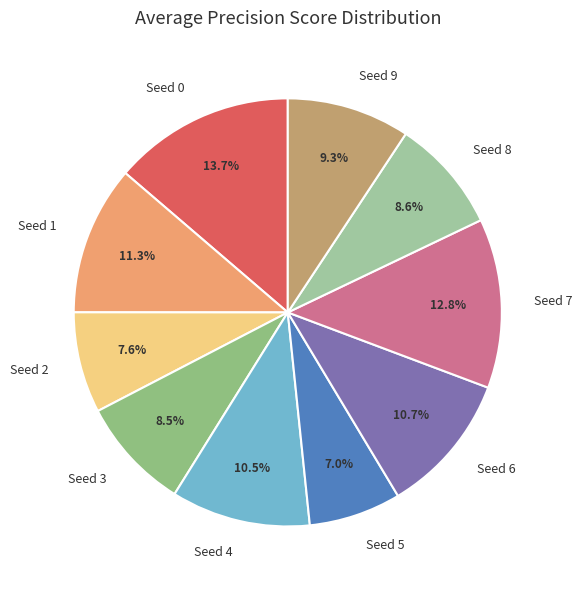

Does Seed 9 represent more than half of the total?

No